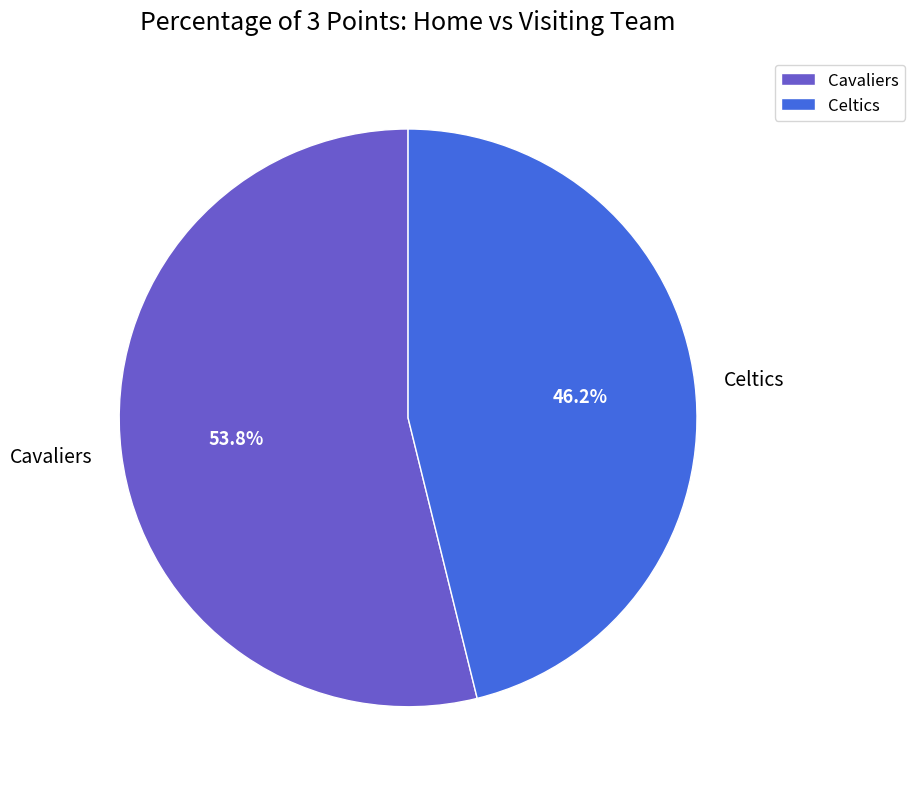

To the nearest percent, what is the difference between the Cavaliers and Celtics slice percentages?

8%